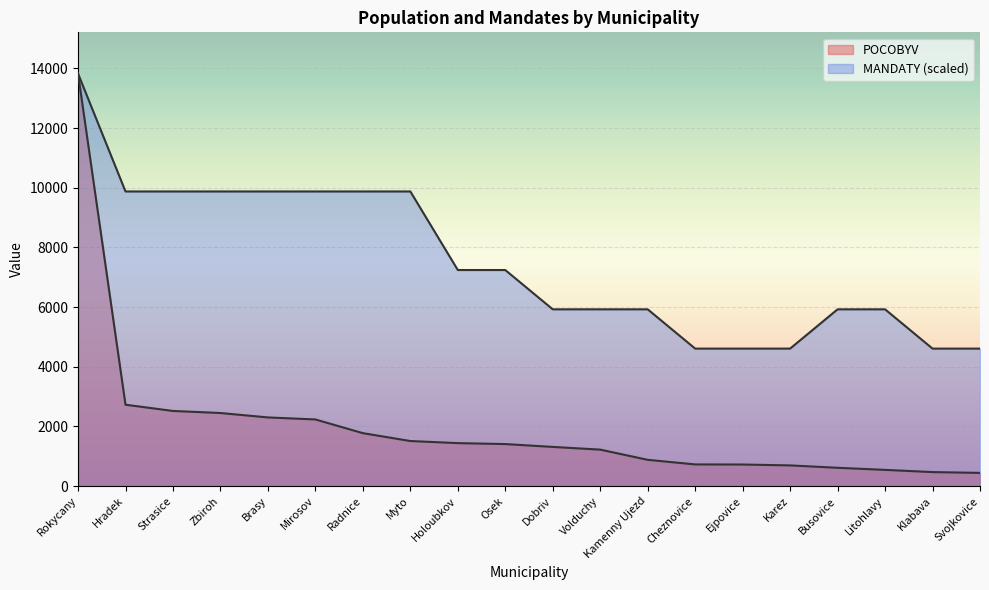

Rank the series by their average value, from highest to lowest.

MANDATY, POCOBYV